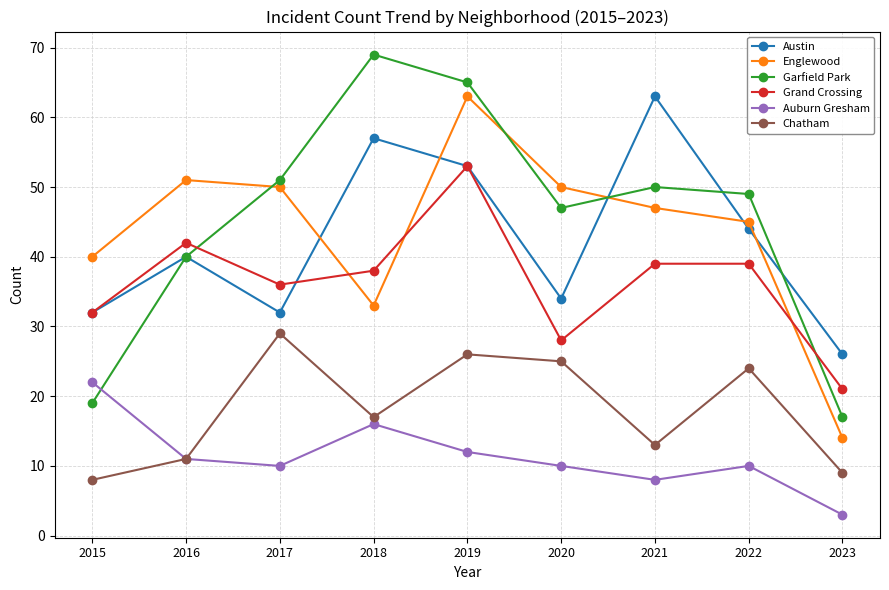

Between 2020 and 2022, which series saw the biggest shift?

Grand Crossing